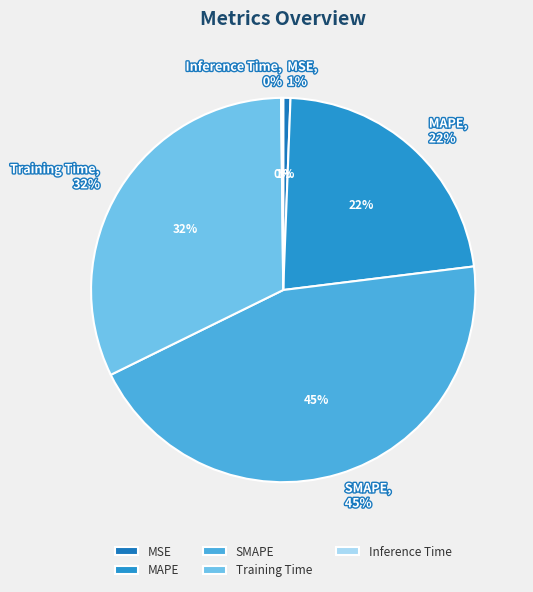

To the nearest percent, what portion does Training Time represent?

32%